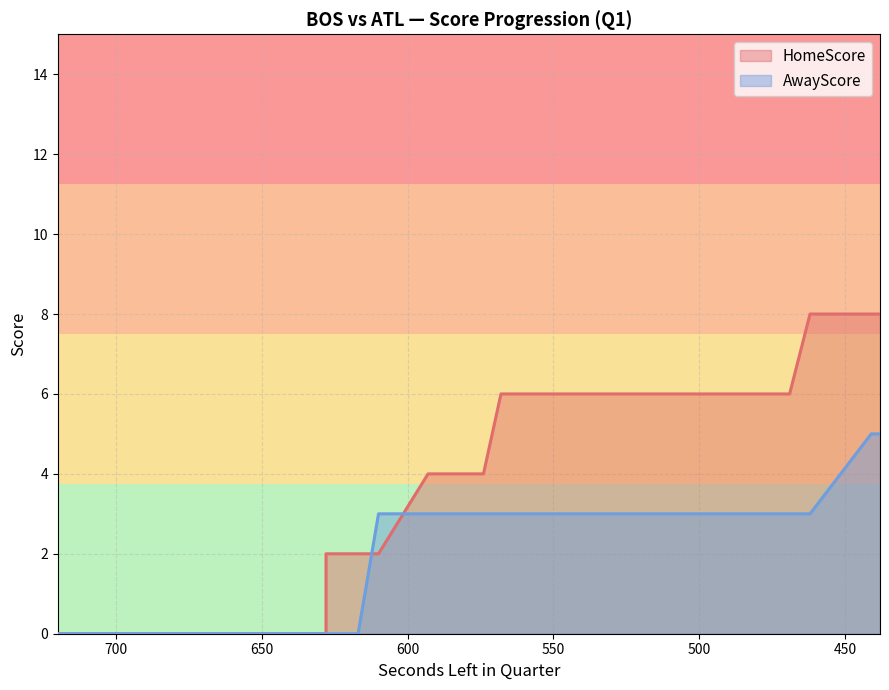

How many times do AwayScore and HomeScore cross each other?

2